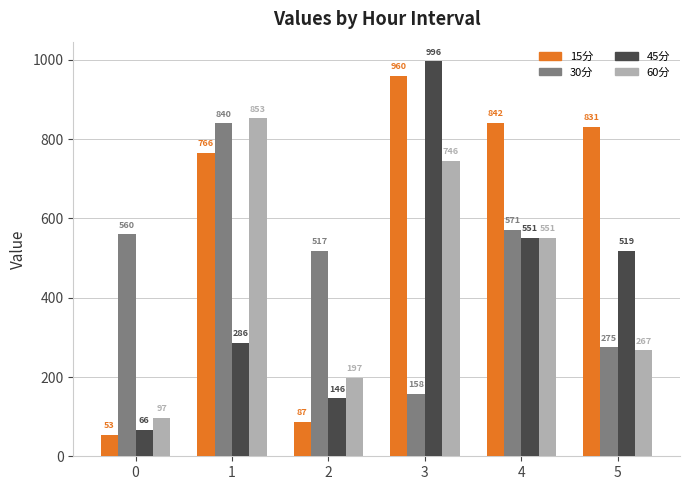

The value of 60分 at 3 is 1090.2. True or false?

False